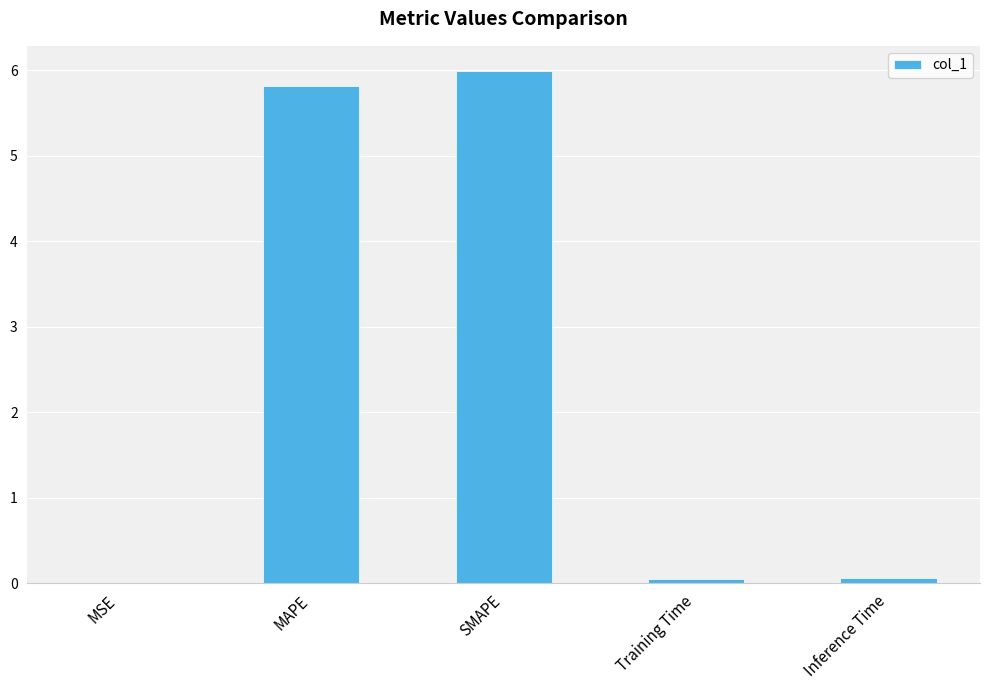

What is the sum of all values?

11.9